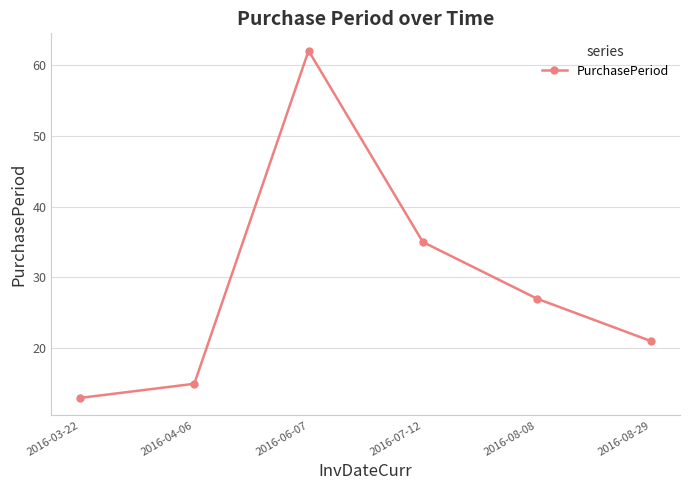

What is the ratio of the value at 2016-06-07 to the value at 2016-04-06?

4.1